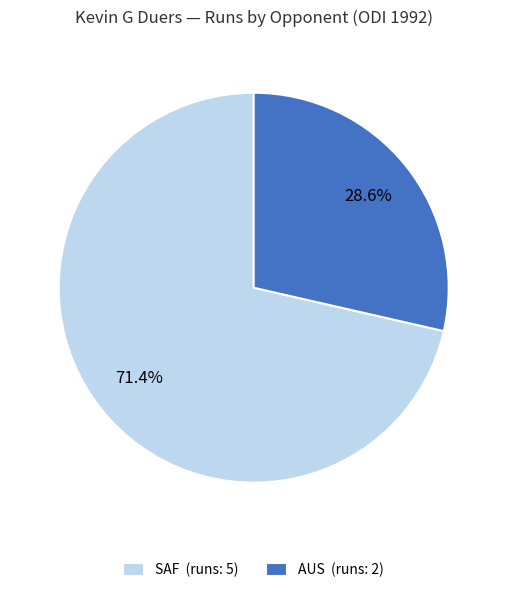

Rank the categories by value from lowest to highest.

AUS (runs: 2), SAF (runs: 5)